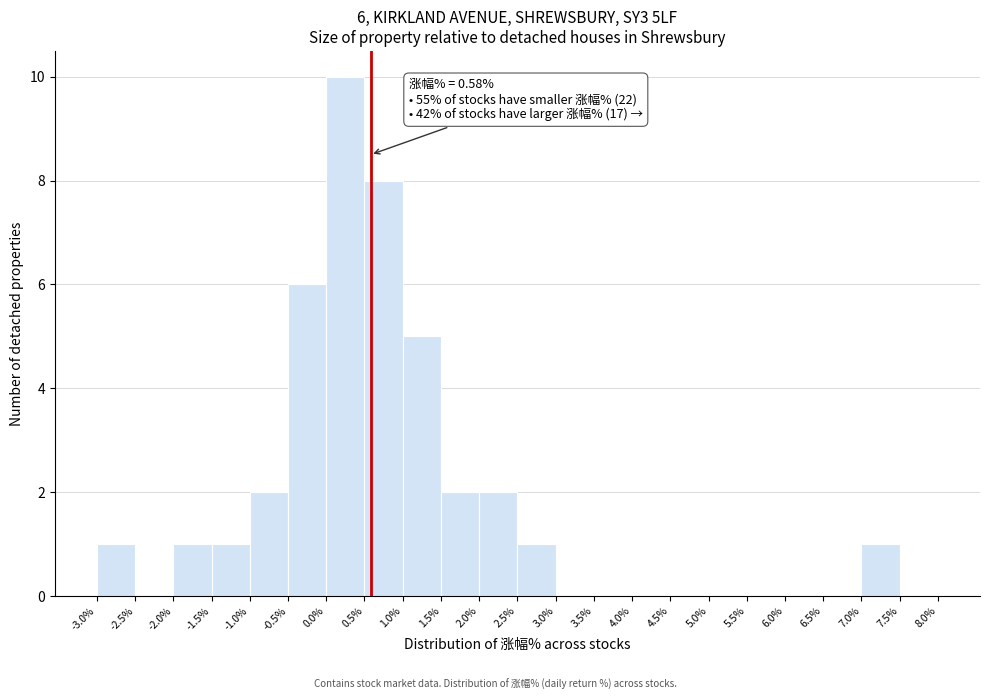

Over which range of the x-axis is the bar tallest?

0.0% to 0.5%